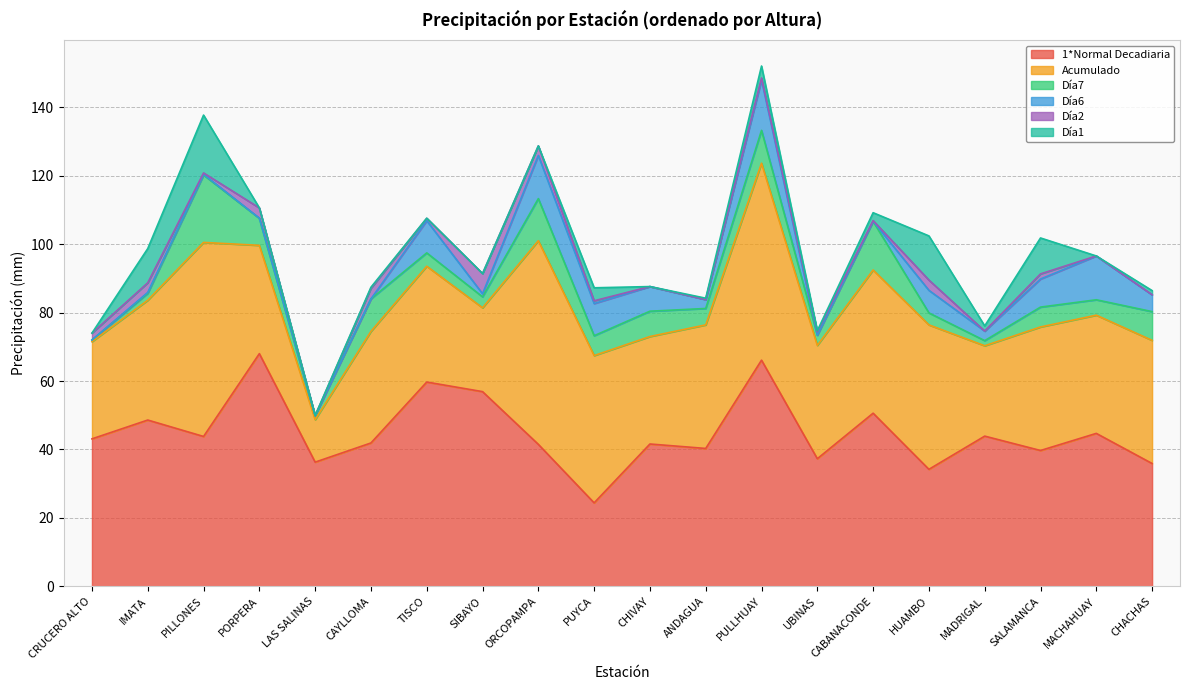

Rank the categories by Día6 value from lowest to highest.

CRUCERO ALTO, LAS SALINAS, CAYLLOMA, UBINAS, PORPERA, CABANACONDE, PILLONES, IMATA, SIBAYO, ANDAGUA, MADRIGAL, CHACHAS, HUAMBO, CHIVAY, SALAMANCA, TISCO, PUYCA, ORCOPAMPA, MACHAHUAY, PULLHUAY